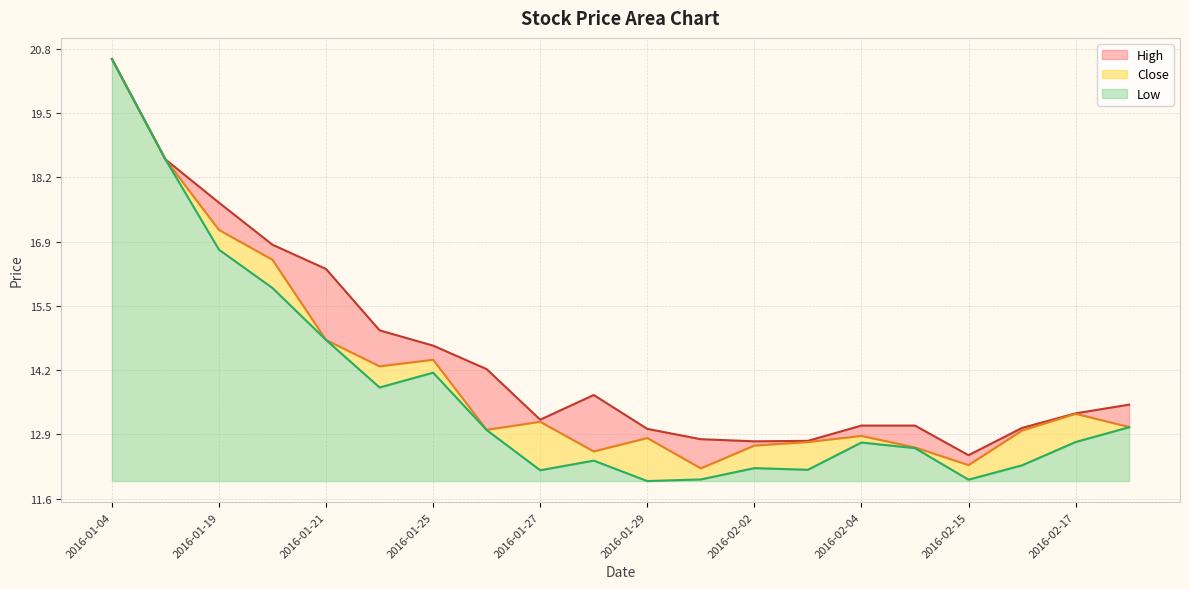

What is the approximate value of high at 2016-01-22?

15.0